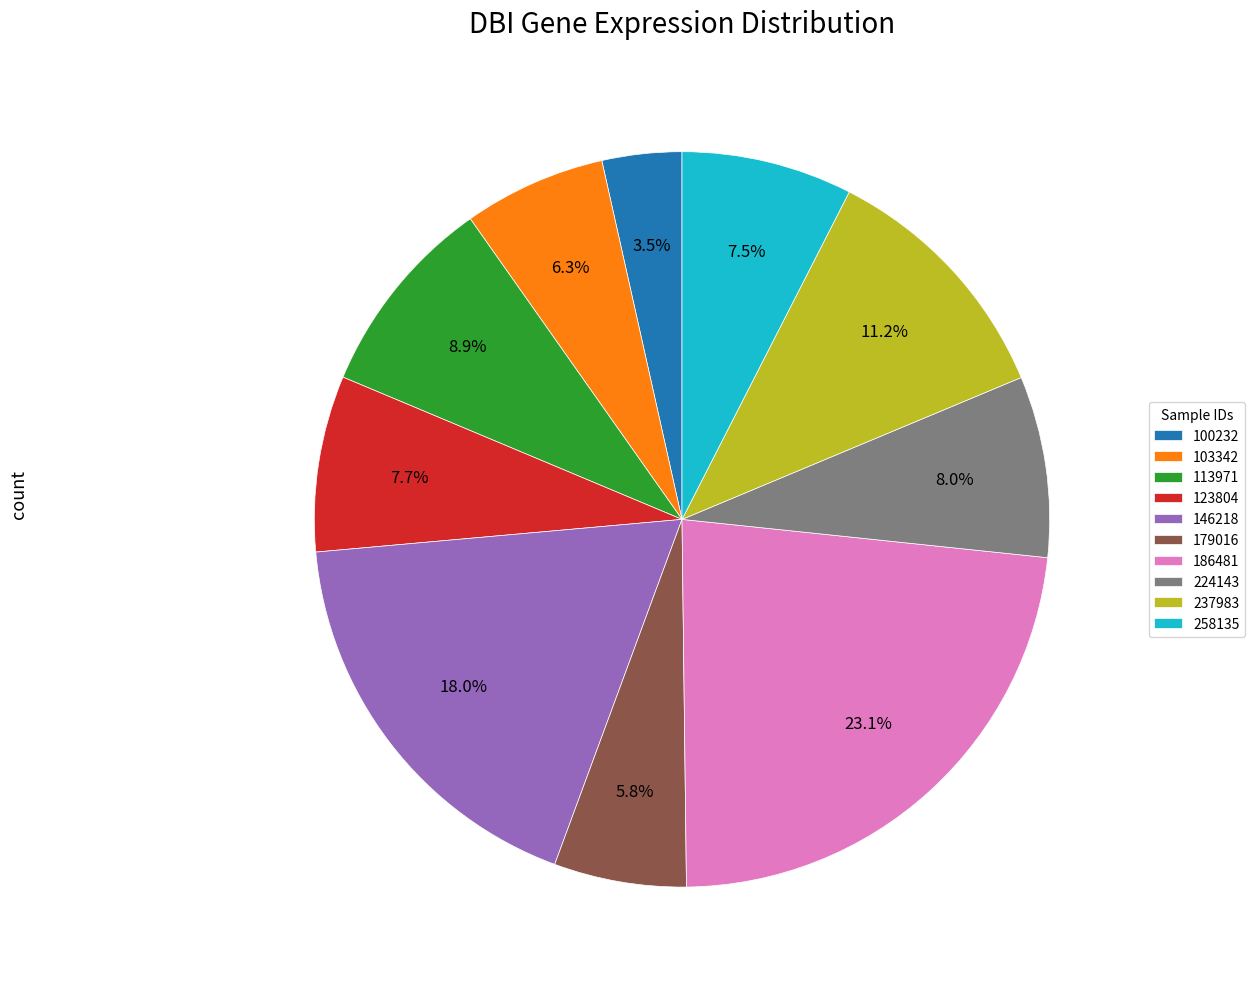

Which slice is the largest?

186481